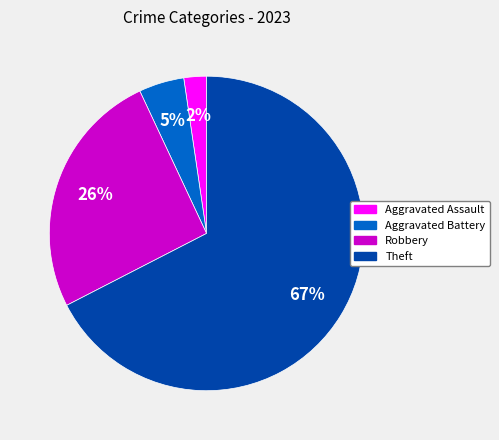

How many segments does this pie chart have?

4